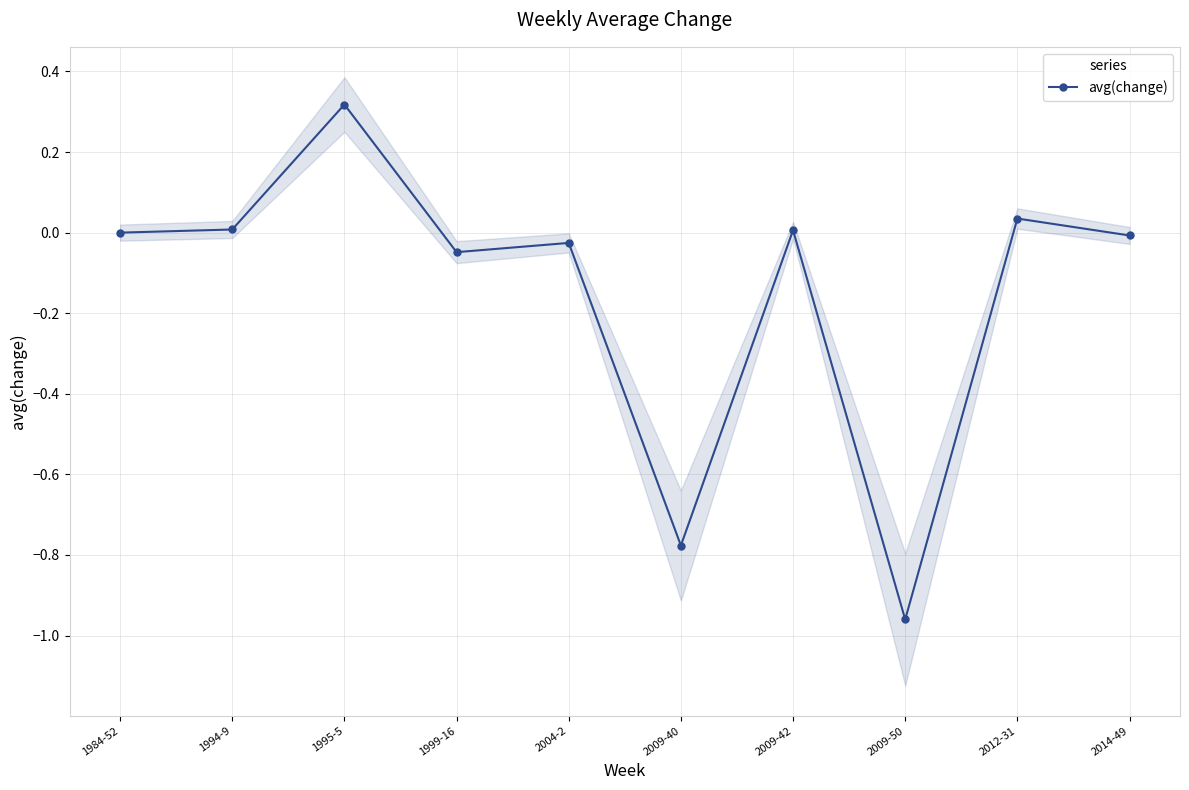

Does the chart display data point markers on the line(s)?

Yes